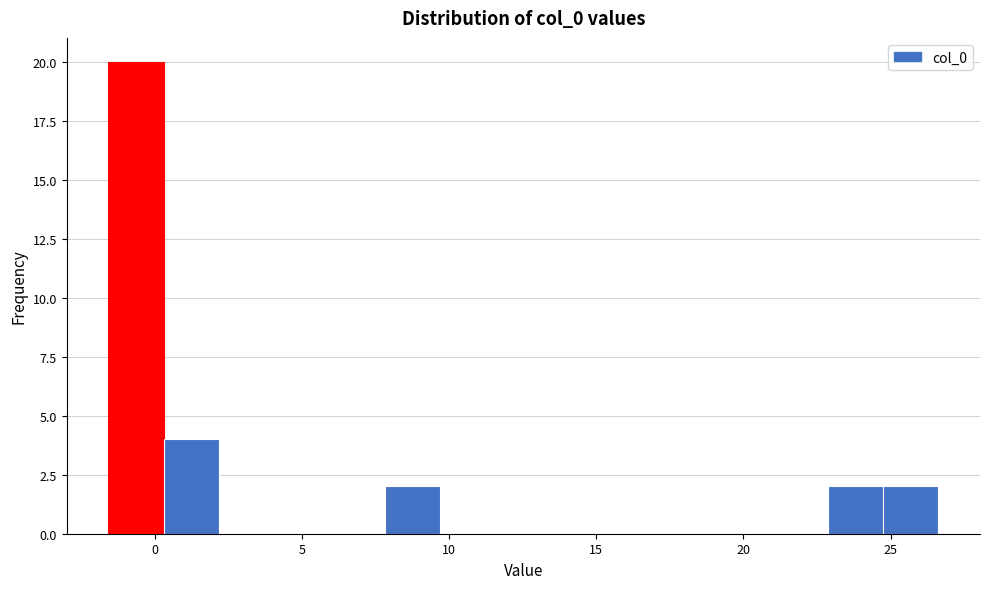

Read against the x-axis, roughly where is the centre of the tallest bar?

-0.5